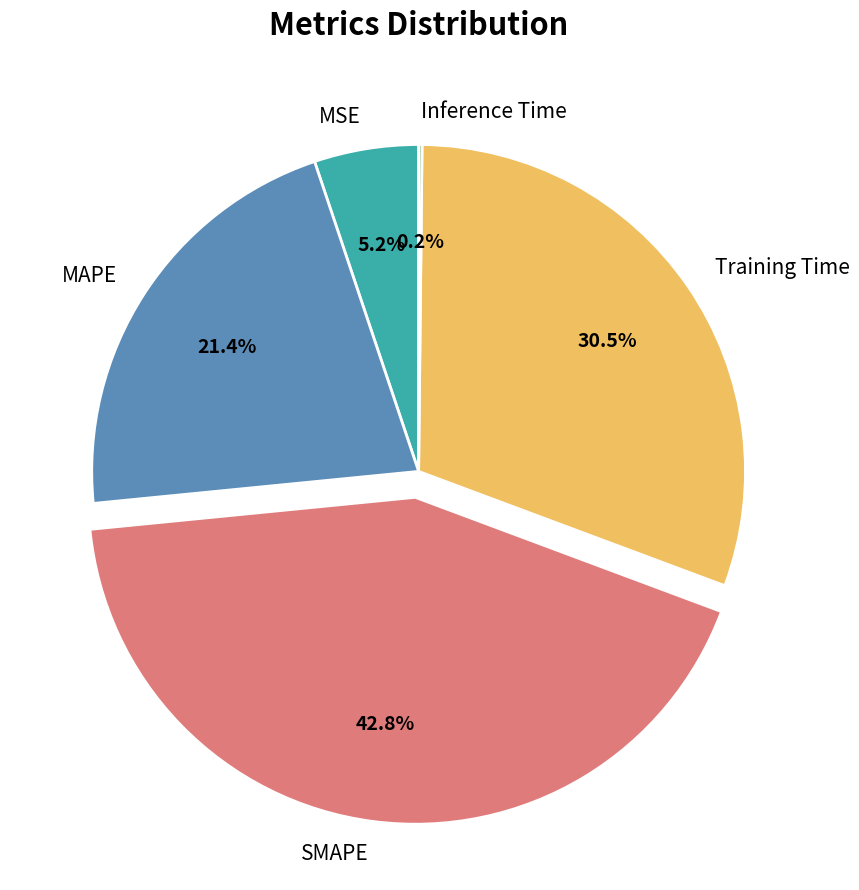

To the nearest percent, what is the average slice percentage?

20%